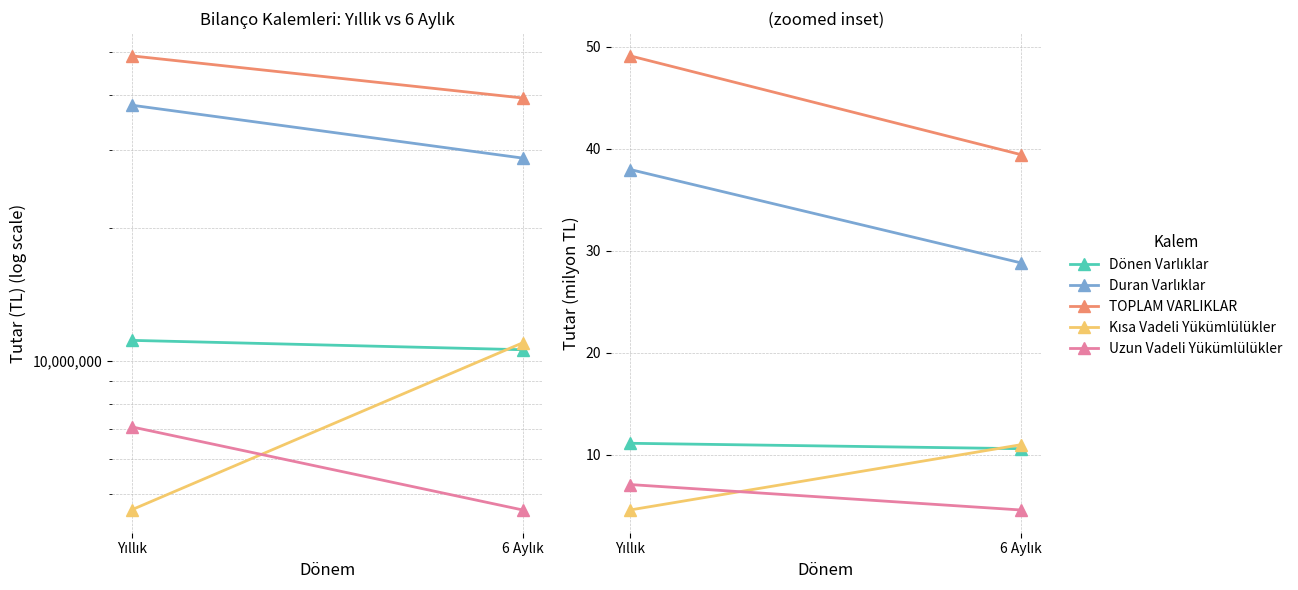

What is the label of the 2nd point from the left?

6 Aylık